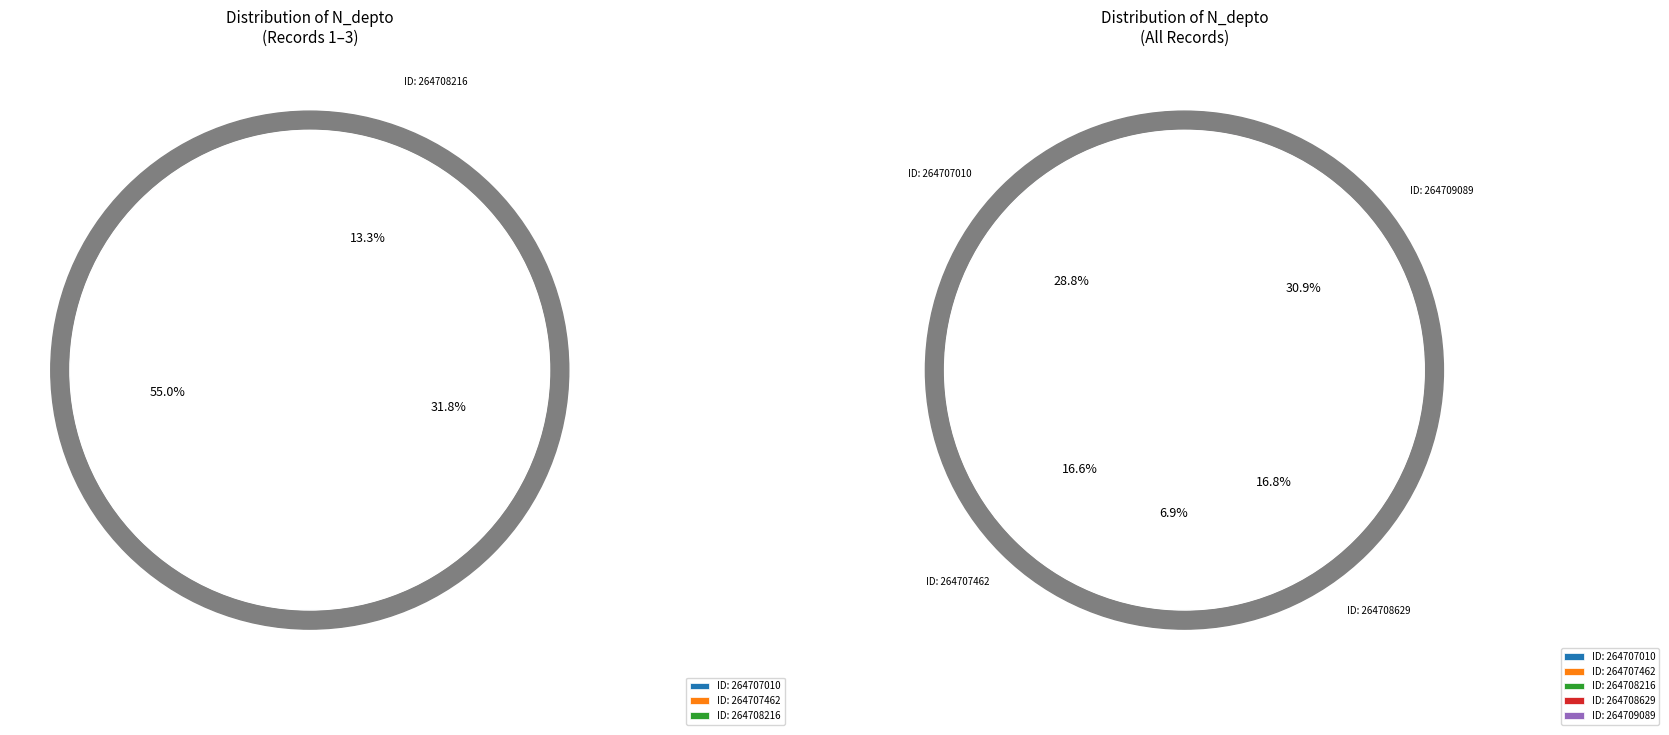

Rank the categories by value from highest to lowest.

264709089, 264707010, 264708629, 264707462, 264708216